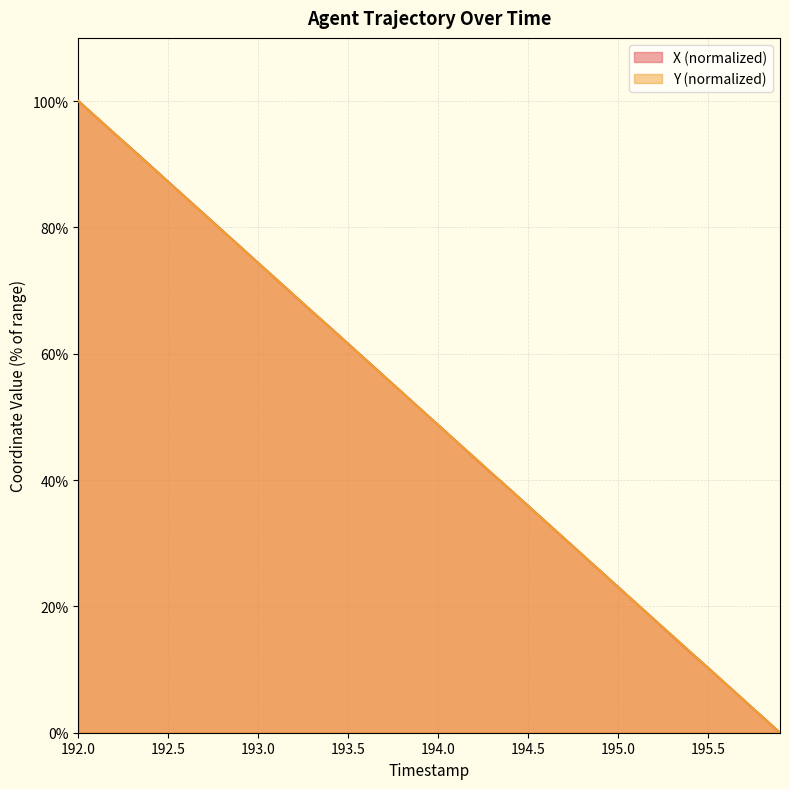

List the series in order of their peak value, lowest first.

X, Y